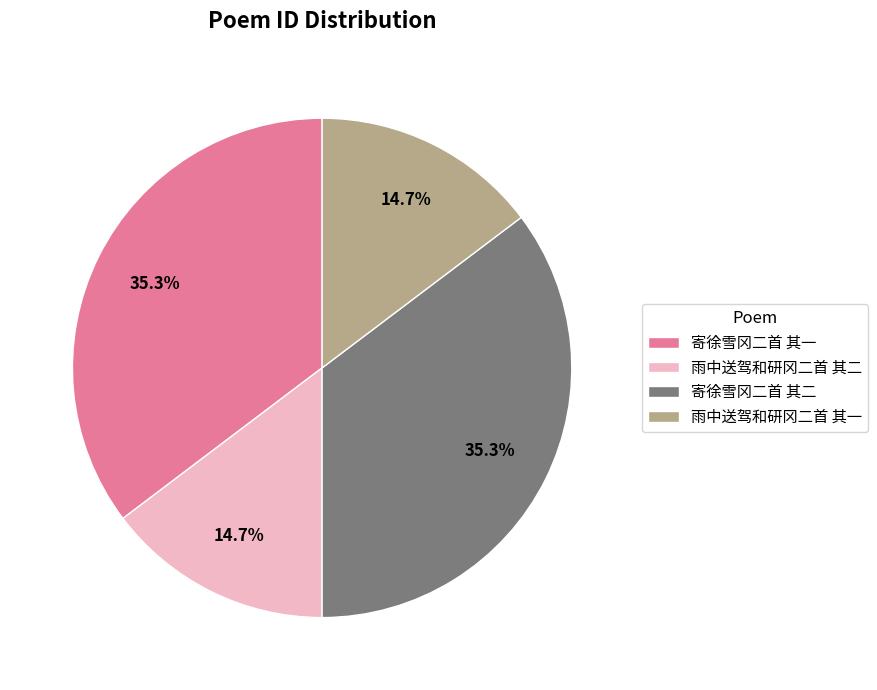

The 寄徐雪冈二首 其一 slice represents 42% of the pie. True or false?

False